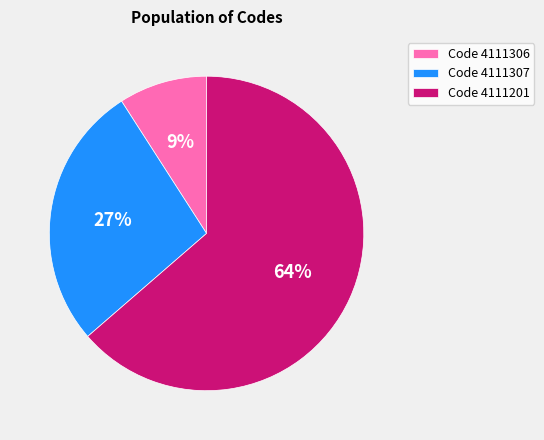

Do Code 4111201 and Code 4111307 together represent more than half of the pie?

Yes